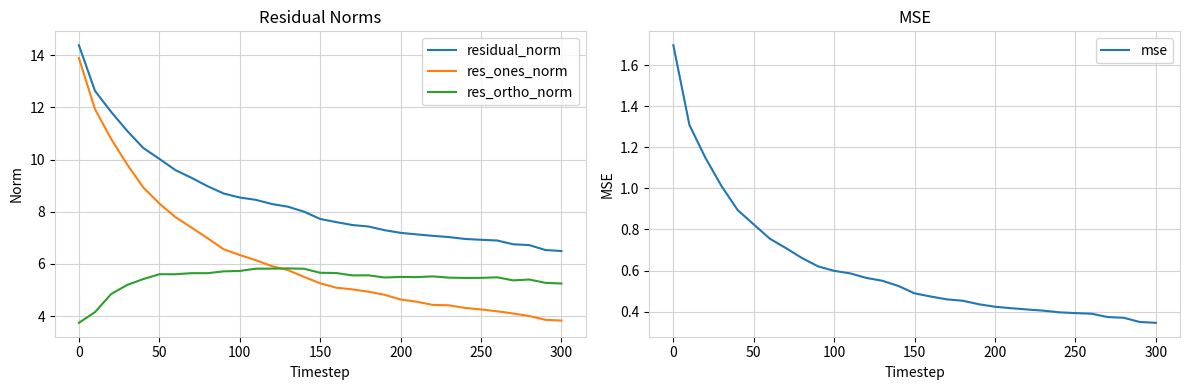

The res_ones_norm series shows 4.3 at 250. True or false?

True